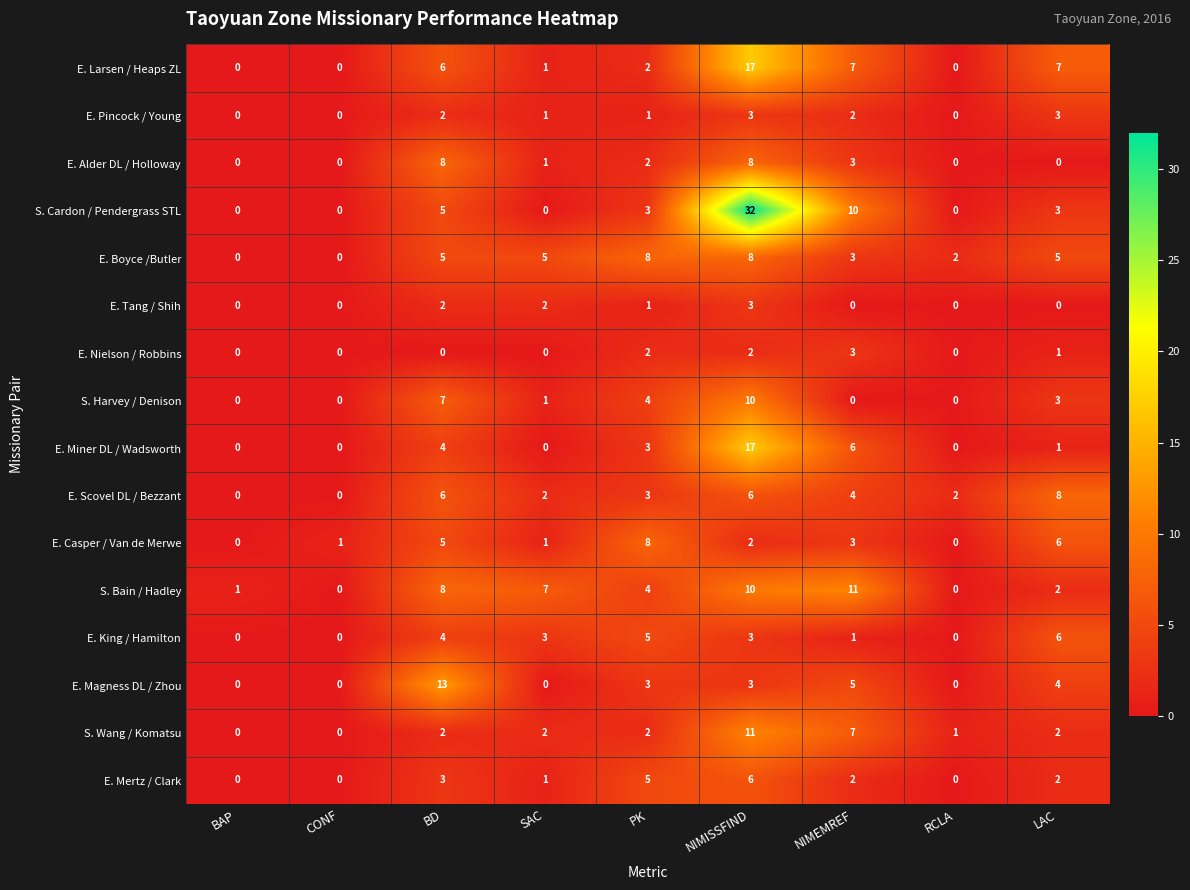

How many positive values does the S. Cardon / Pendergrass STL series have?

5